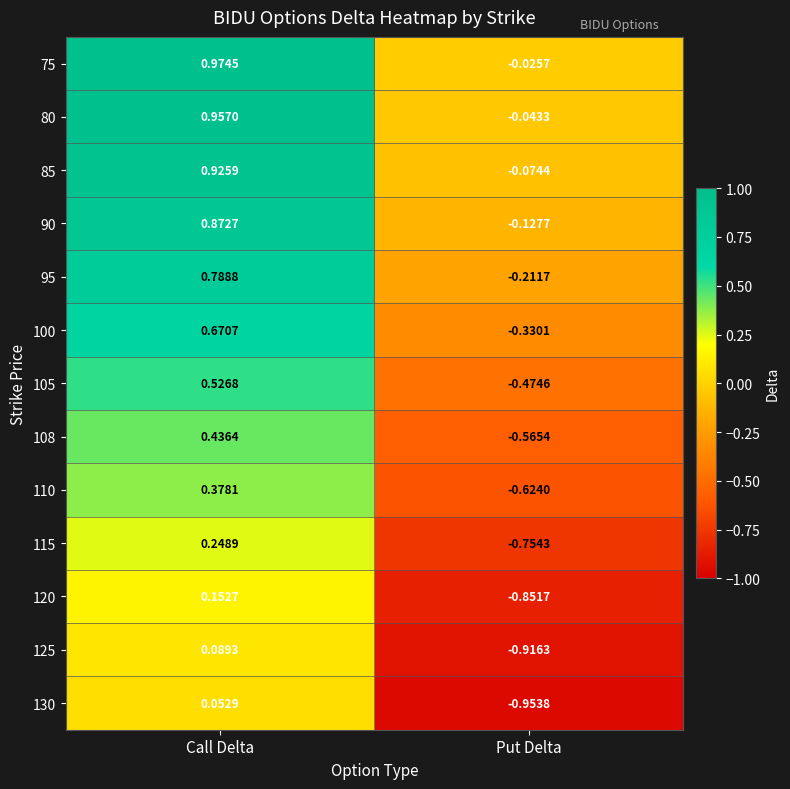

At which category is the sum across all series the highest?

Call Delta